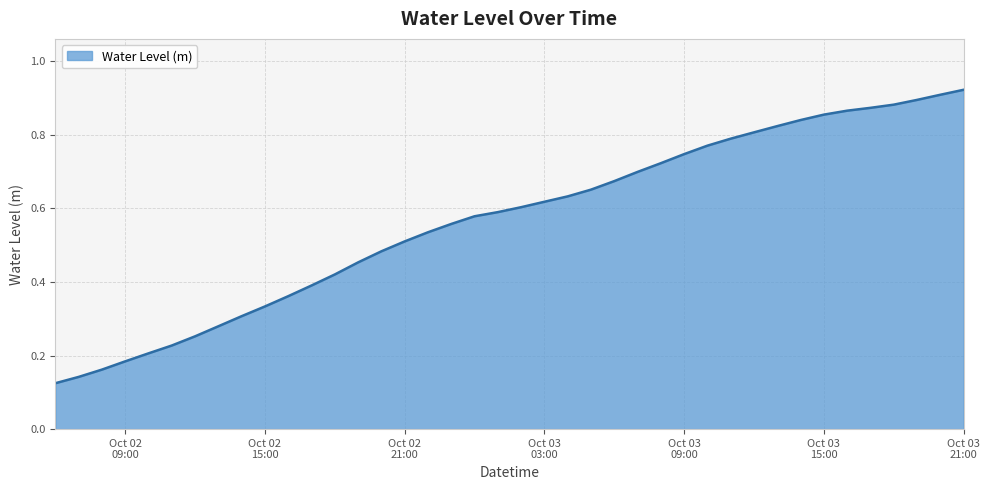

Reading right to left, list all the values displayed in this chart.

0.9	0.9	0.9	0.9	0.9	0.9	0.9	0.8	0.8	0.8	0.8	0.8	0.7	0.7	0.7	0.7	0.7	0.6	0.6	0.6	0.6	0.6	0.6	0.5	0.5	0.5	0.5	0.4	0.4	0.4	0.3	0.3	0.3	0.3	0.2	0.2	0.2	0.2	0.1	0.1